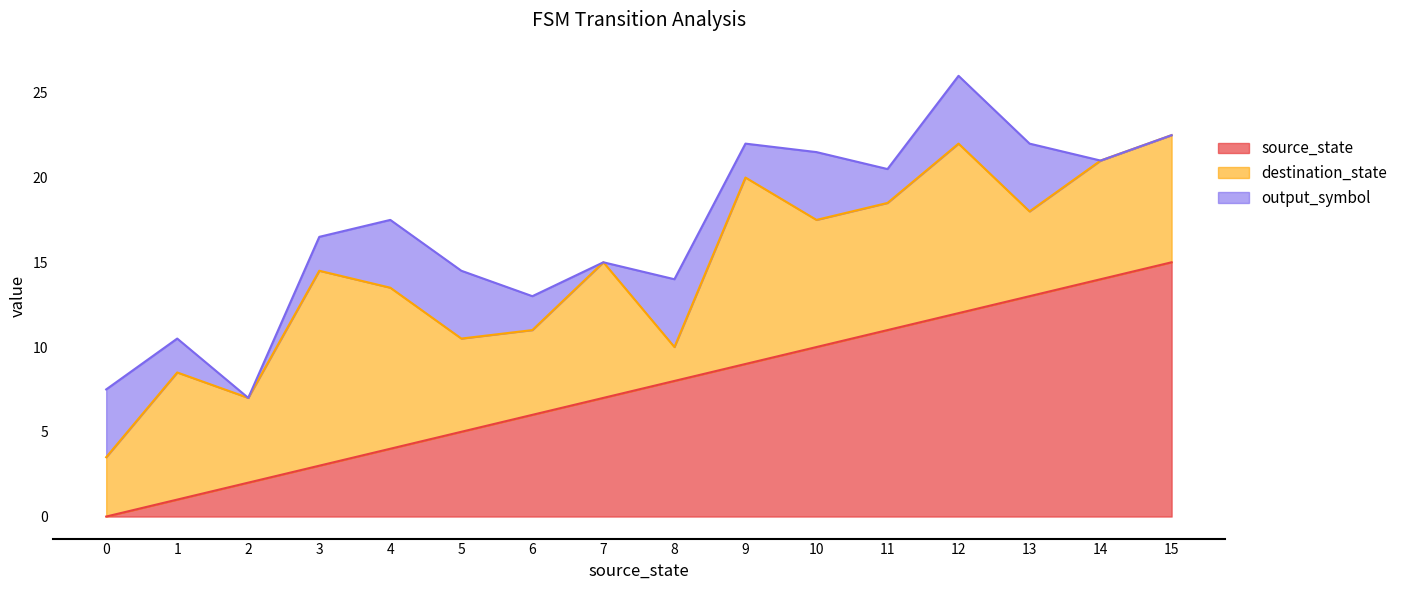

At which category is the sum across all series the highest?

12